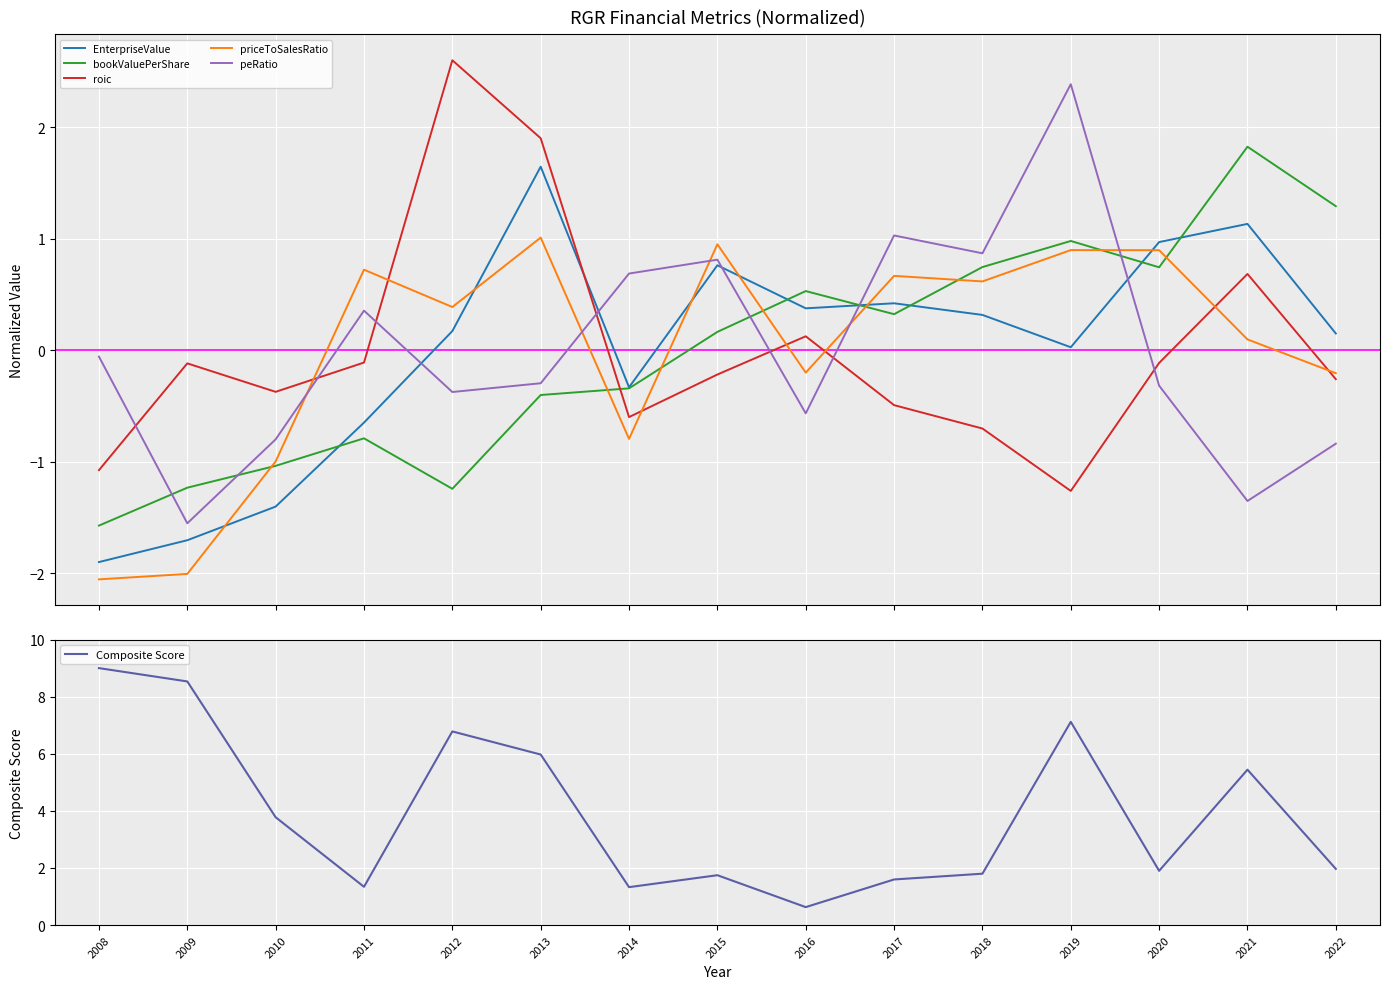

In peRatio, how many points are lower than both neighbors (excluding endpoints)?

5